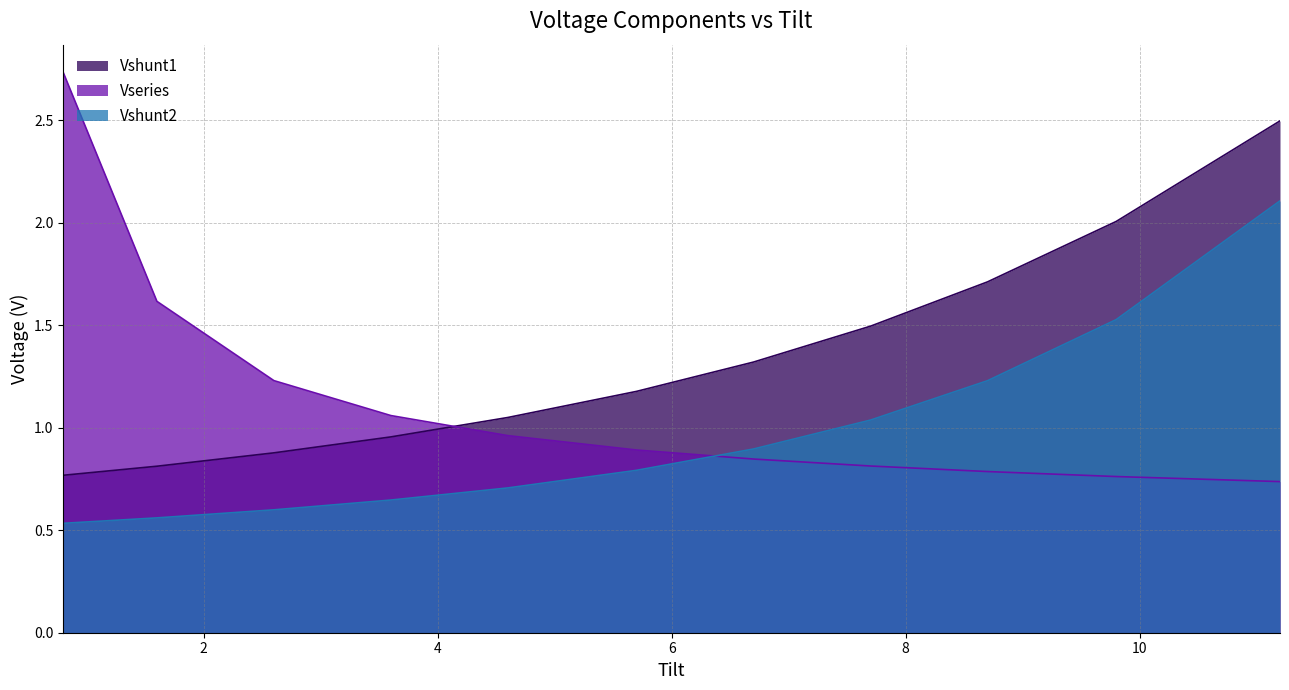

Reading left to right, extract all data points from this chart.

Vshunt1: 0.8=0.8	1.6=0.8	2.6=0.9	3.6=1.0	4.6=1.0	5.7=1.2	6.7=1.3	7.7=1.5	8.7=1.7	9.8=2.0	11.2=2.5
Vseries: 0.8=2.7	1.6=1.6	2.6=1.2	3.6=1.1	4.6=1.0	5.7=0.9	6.7=0.8	7.7=0.8	8.7=0.8	9.8=0.8	11.2=0.7
Vshunt2: 0.8=0.5	1.6=0.6	2.6=0.6	3.6=0.6	4.6=0.7	5.7=0.8	6.7=0.9	7.7=1.0	8.7=1.2	9.8=1.5	11.2=2.1